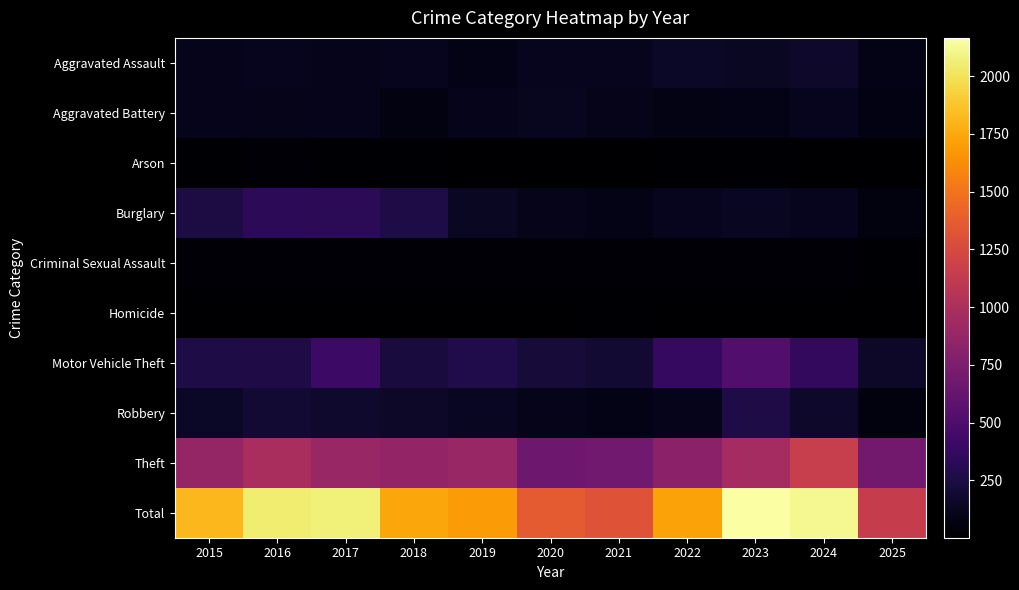

Reading left to right, transcribe all the data shown in this chart.

Aggravated Assault: 2015=110	2016=118	2017=105	2018=115	2019=92	2020=113	2021=115	2022=154	2023=145	2024=166	2025=89
Aggravated Battery: 2015=108	2016=102	2017=108	2018=67	2019=108	2020=125	2021=100	2022=81	2023=92	2024=119	2025=73
Arson: 2015=13	2016=20	2017=14	2018=12	2019=5	2020=4	2021=6	2022=11	2023=15	2024=7	2025=2
Burglary: 2015=254	2016=333	2017=329	2018=257	2019=143	2020=100	2021=90	2022=116	2023=130	2024=112	2025=58
Criminal Sexual Assault: 2015=29	2016=30	2017=21	2018=23	2019=35	2020=27	2021=27	2022=34	2023=30	2024=28	2025=18
Homicide: 2015=9	2016=7	2017=8	2018=10	2019=5	2020=2	2021=13	2022=9	2023=10	2024=4	2025=2
Motor Vehicle Theft: 2015=261	2016=265	2017=411	2018=231	2019=273	2020=221	2021=193	2022=376	2023=523	2024=365	2025=158
Robbery: 2015=154	2016=194	2017=178	2018=155	2019=135	2020=97	2021=91	2022=111	2023=259	2024=165	2025=57
Theft: 2015=874	2016=984	2017=892	2018=868	2019=891	2020=666	2021=678	2022=827	2023=961	2024=1153	2025=689
Total: 2015=1812	2016=2053	2017=2066	2018=1738	2019=1687	2020=1355	2021=1313	2022=1719	2023=2165	2024=2119	2025=1146